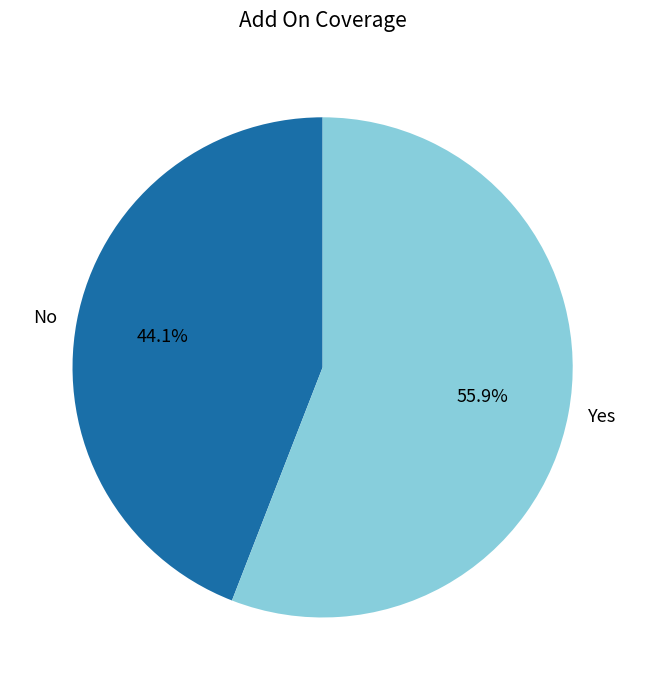

Combined, do Yes and No account for over 50%?

Yes